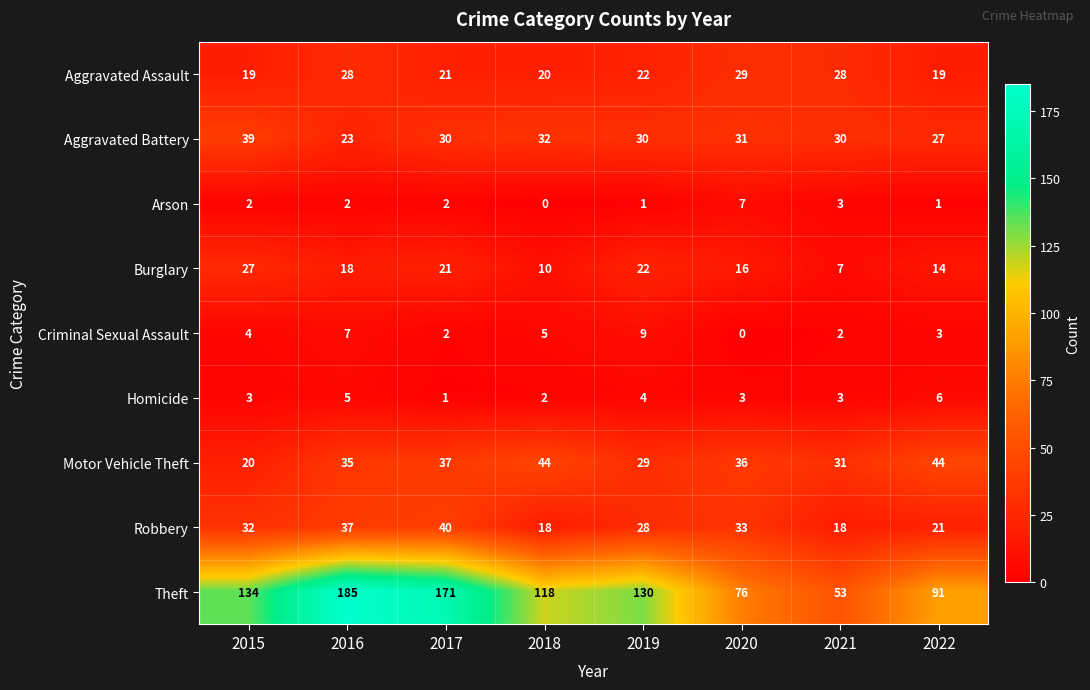

Where is Criminal Sexual Assault nearest to the value 4?

2015